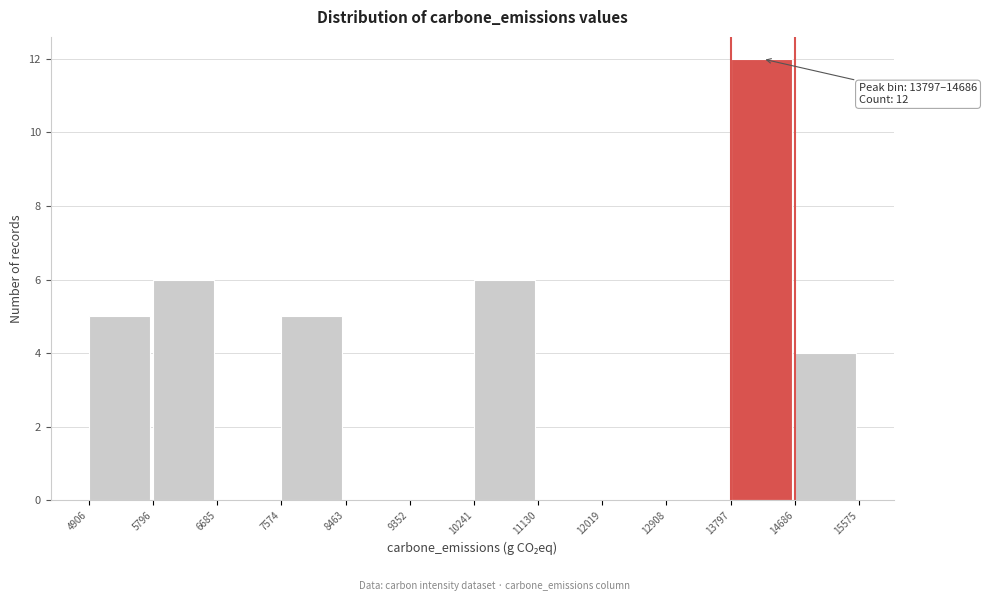

Over which range of the x-axis is the bar tallest?

13797 to 14686